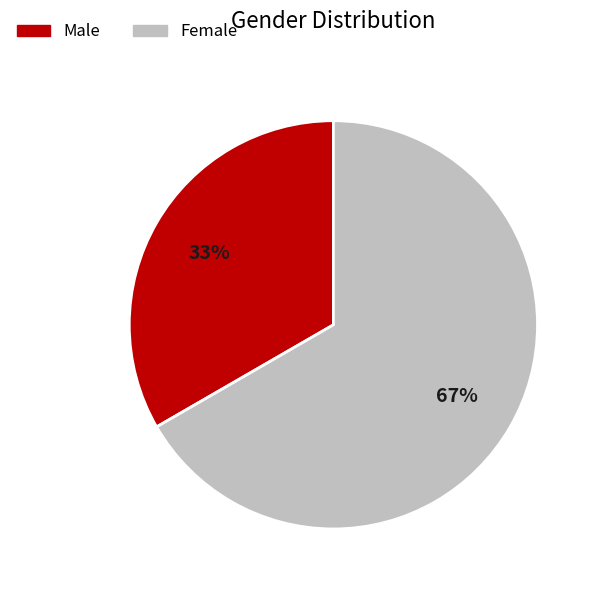

What is the largest slice in the pie chart?

Female